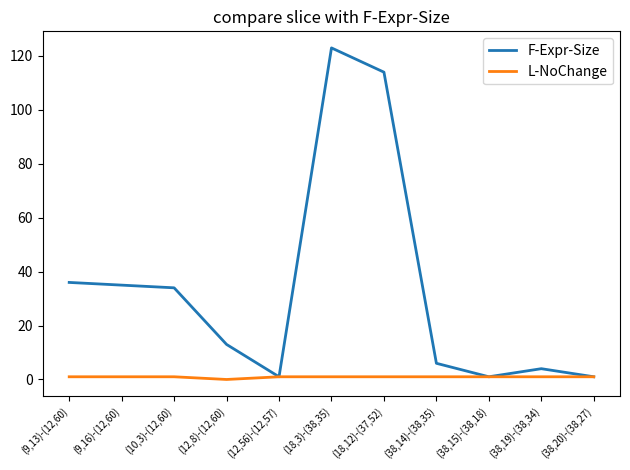

What is the average value of the L-NoChange series?

1